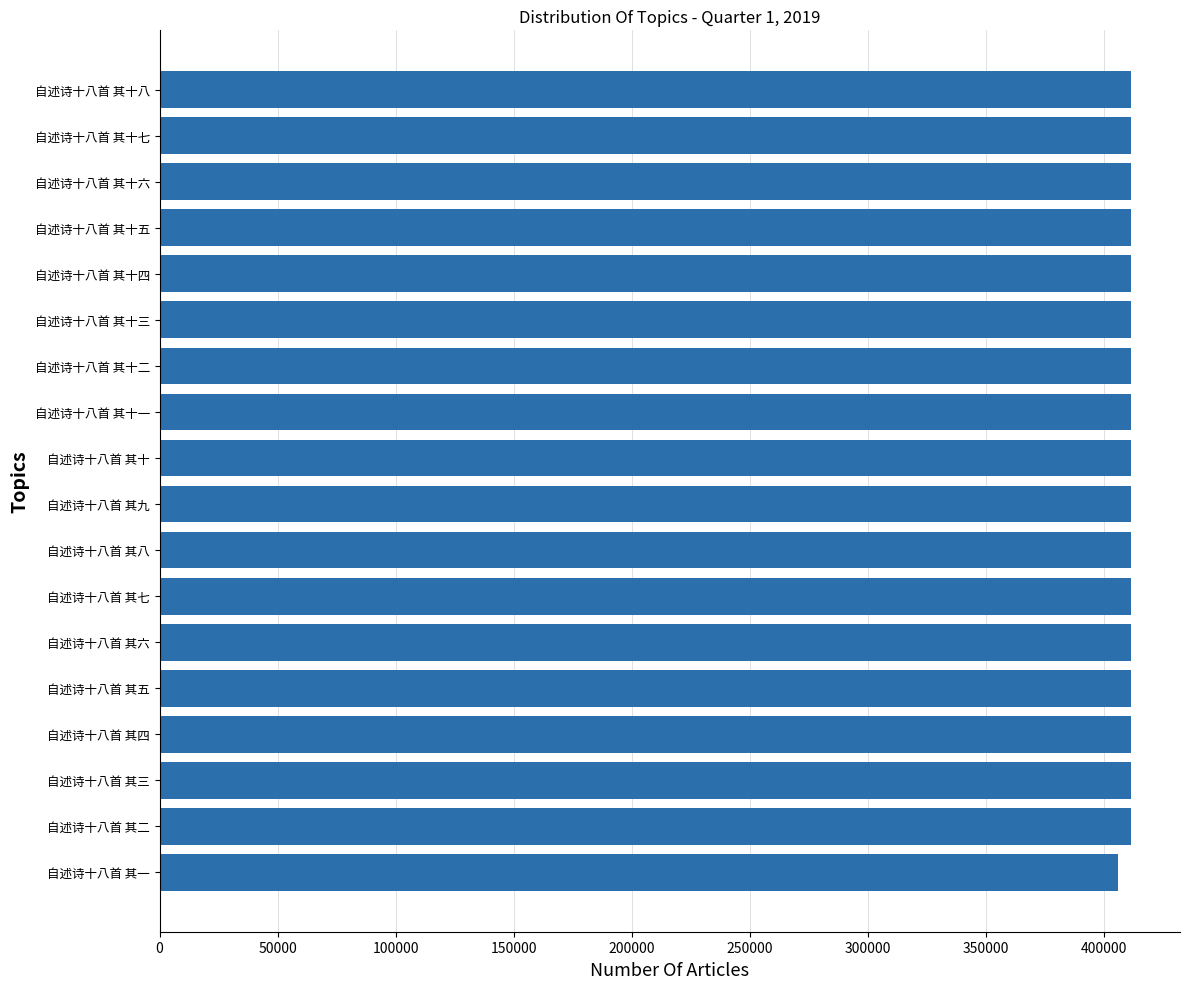

Does the chart contain stacked bars?

No